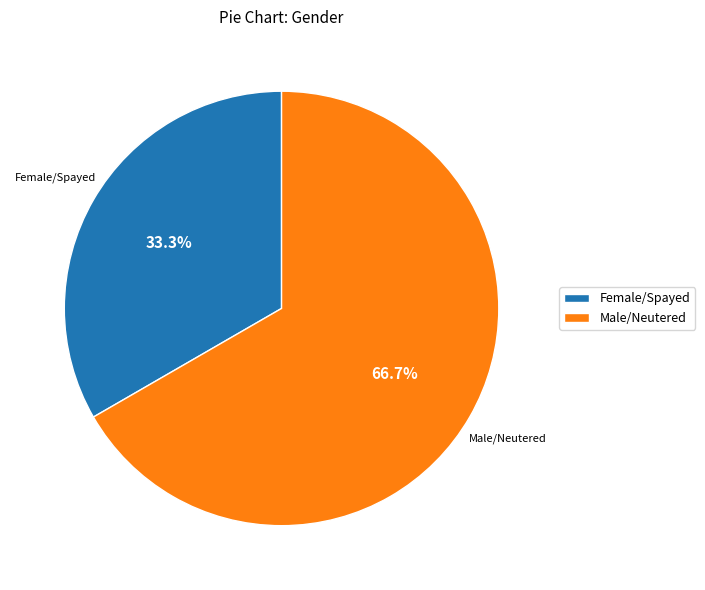

To the nearest percent, what is the average slice percentage?

50%